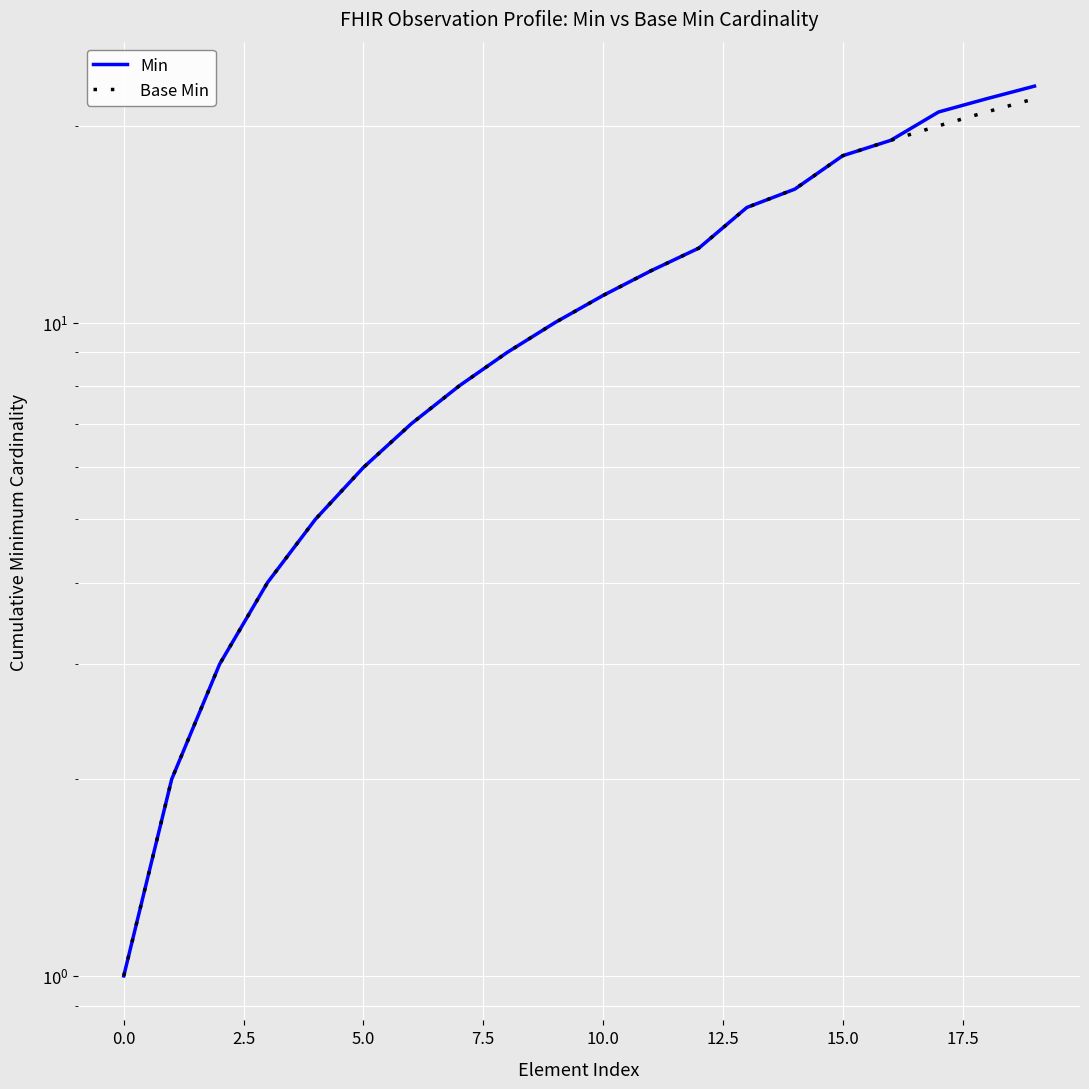

How many lines are shown in the chart?

2